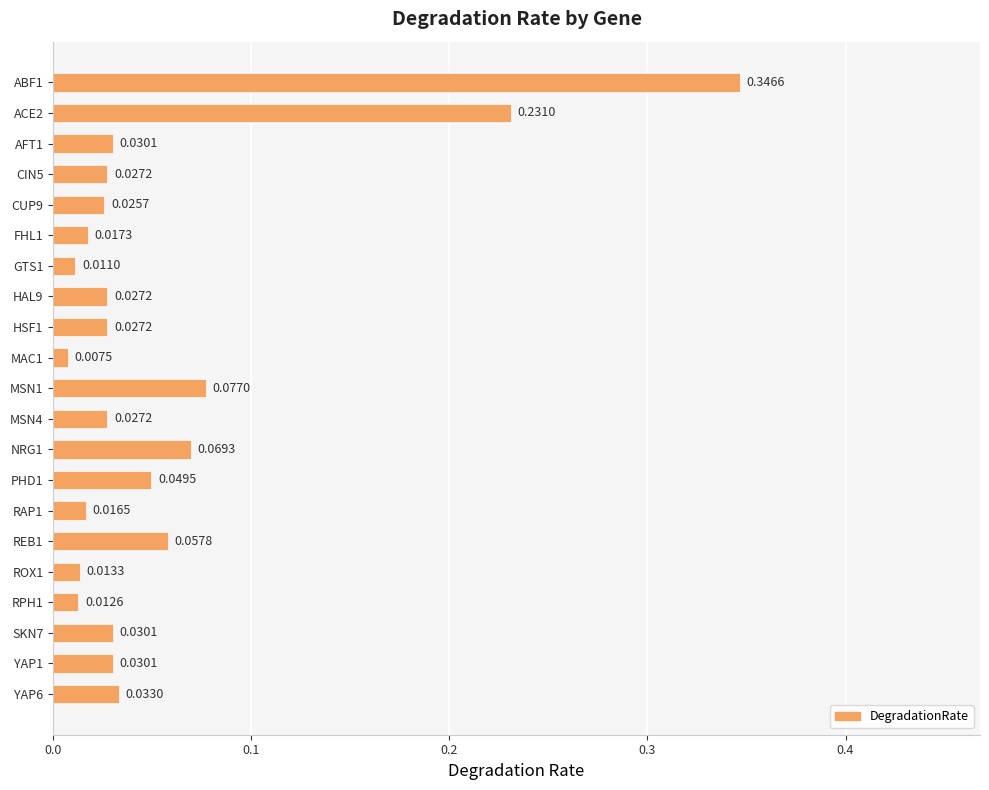

At which category does the chart reach its minimum across all series?

MAC1